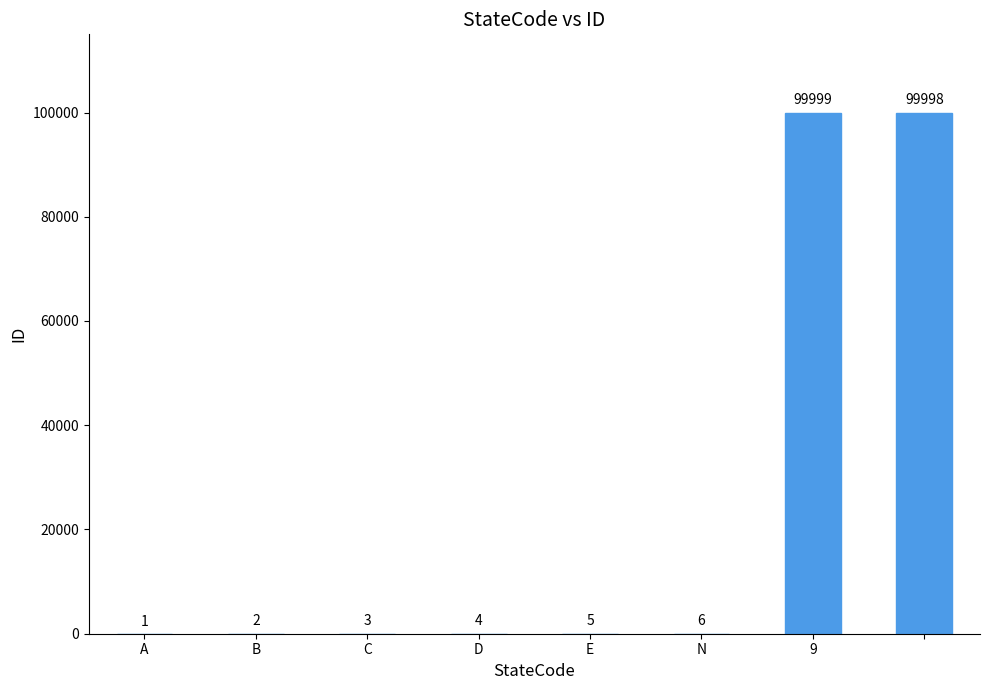

Count the number of categories in the chart.

8